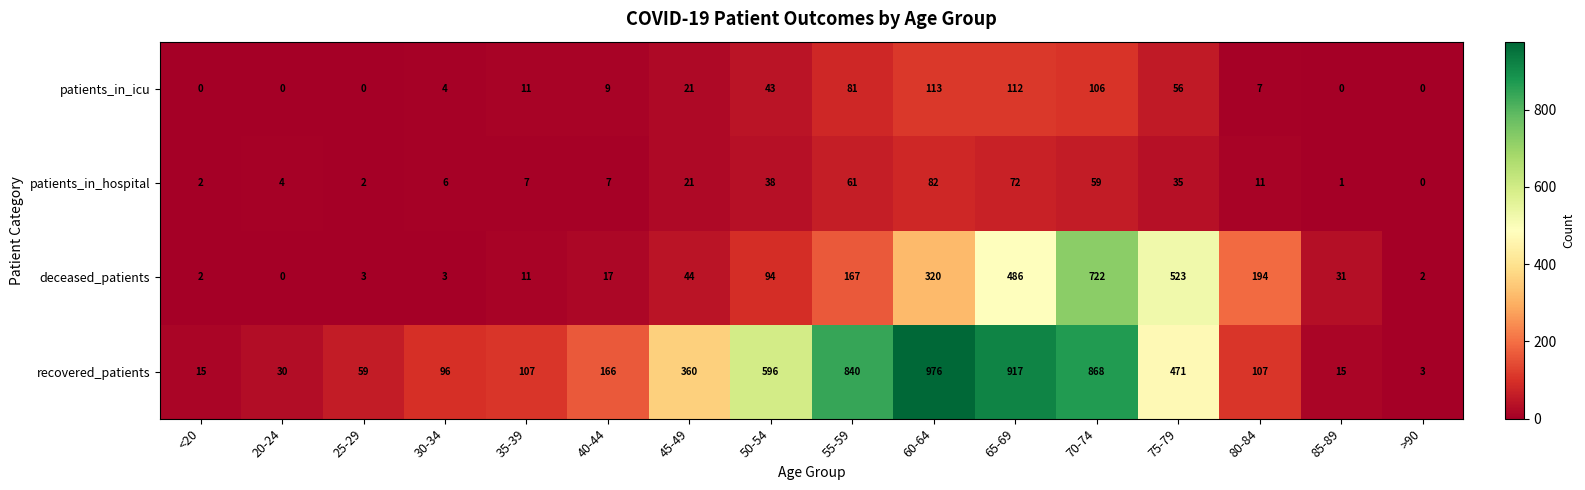

Which series has the largest range (max minus min)?

recovered_patients